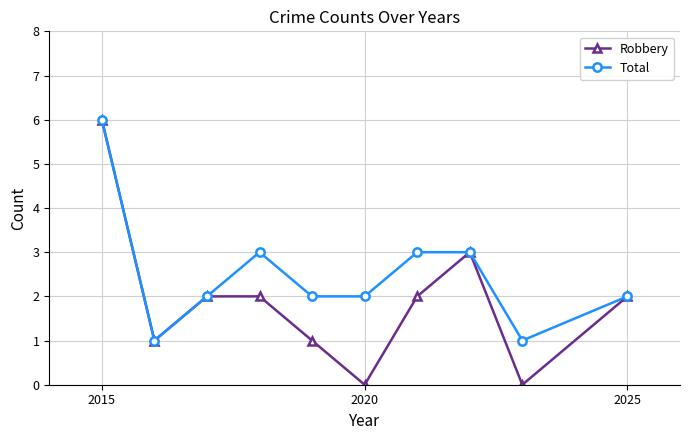

Which series has the widest spread of values?

Robbery